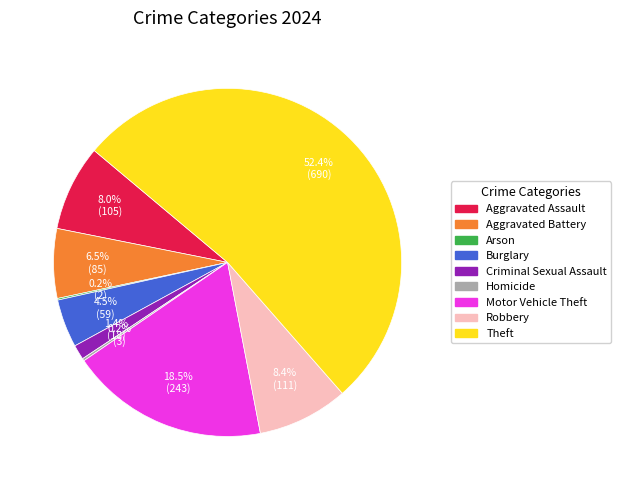

Between Aggravated Battery and Theft, which is larger?

Theft